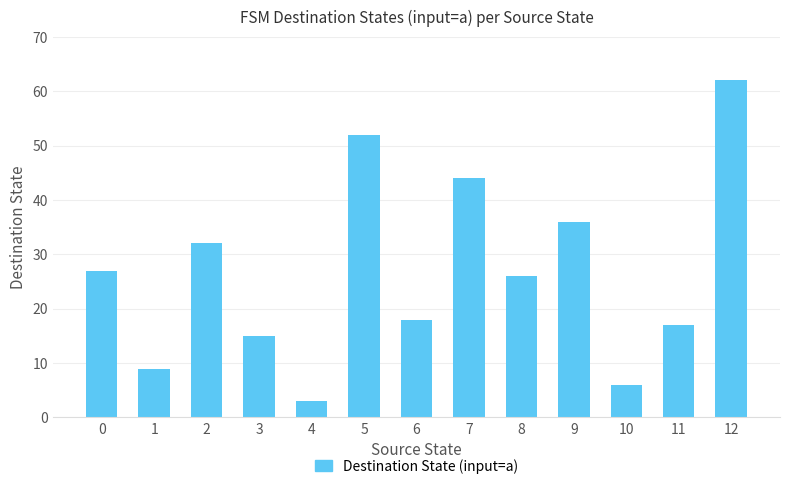

Count the number of data series in this chart.

1